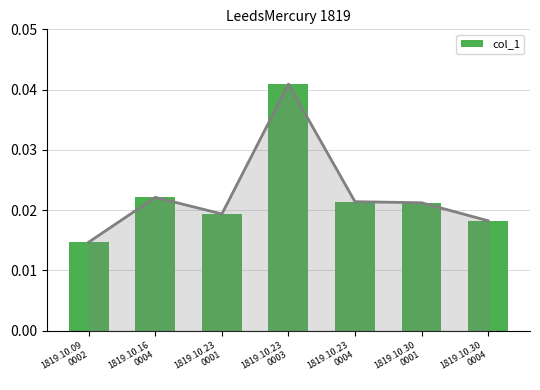

List the labels in order of value, largest first.

1819.10.23
0003, 1819.10.16
0004, 1819.10.23
0004, 1819.10.30
0001, 1819.10.23
0001, 1819.10.30
0004, 1819.10.09
0002